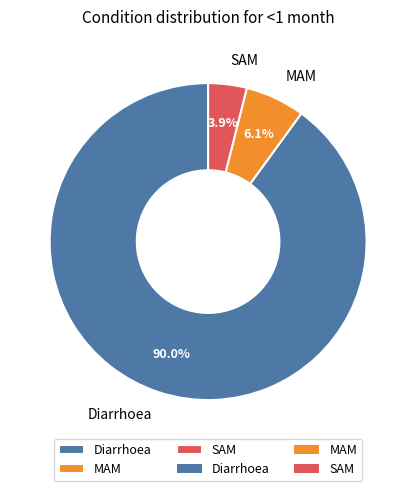

To the nearest percent, what percentage of the pie is Diarrhoea?

90%